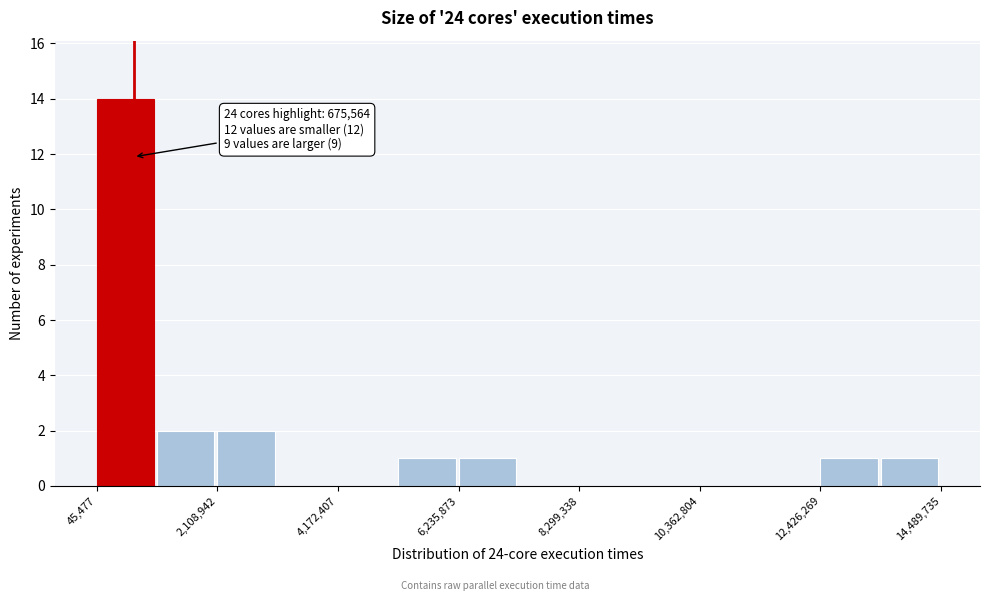

Read against the x-axis, roughly where is the centre of the tallest bar?

500000